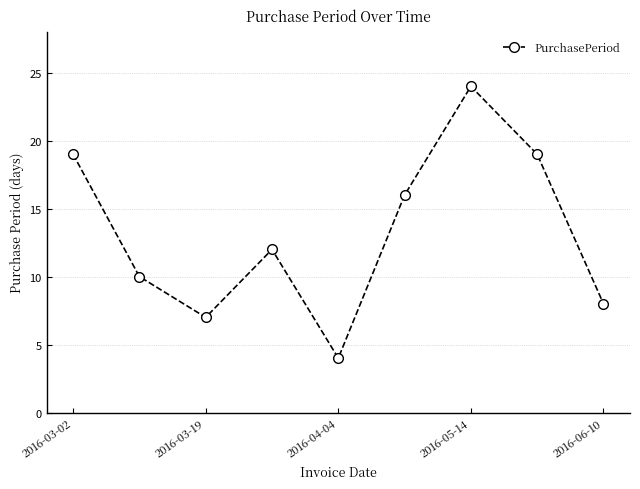

How many interior local peaks (higher than both neighbors) does the data have?

2